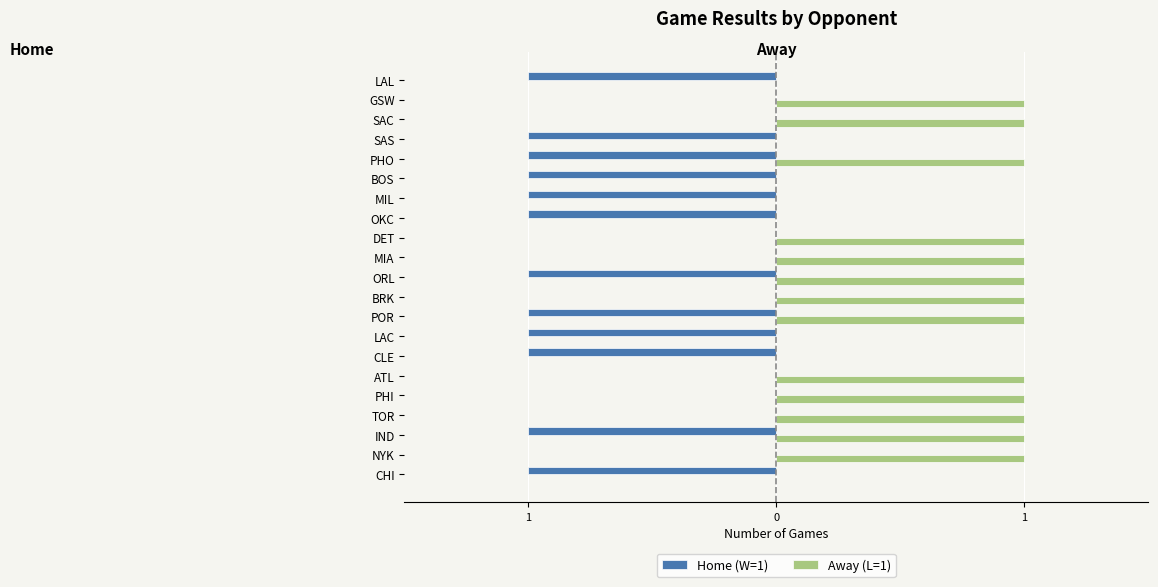

What are all the series names shown in the legend?

Home (W=1), Away (L=1)